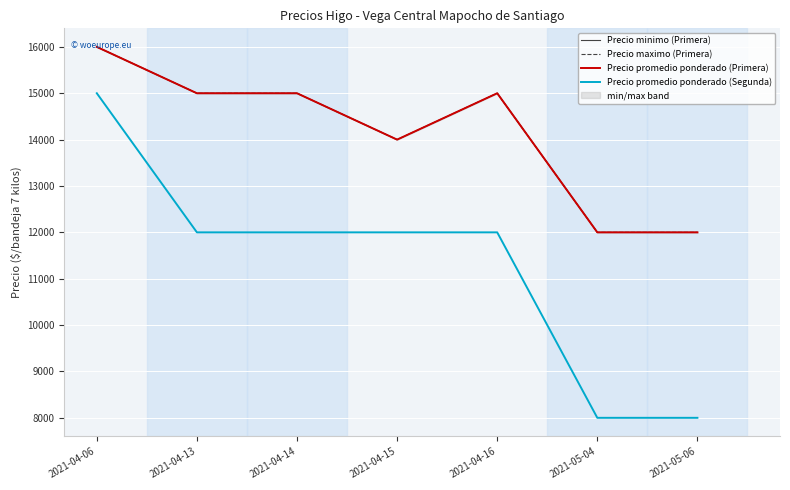

What is the average value of the Precio maximo (Primera) series?

14143